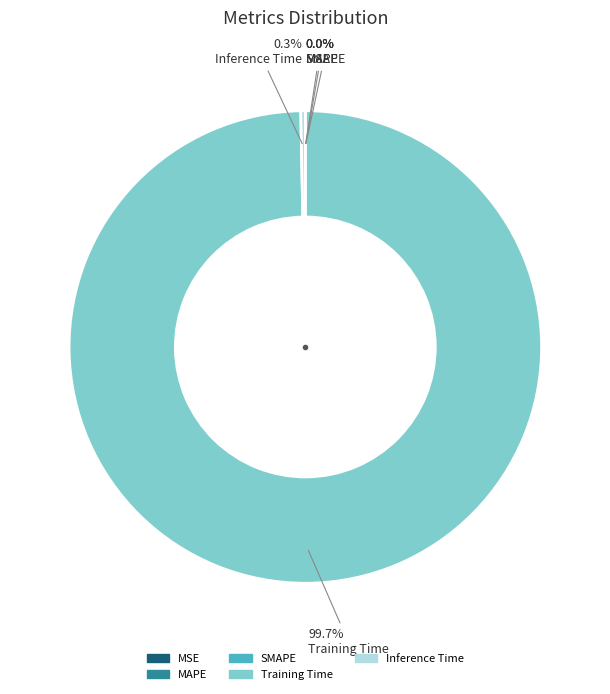

How much of the chart is everything except Training Time?

0.3%